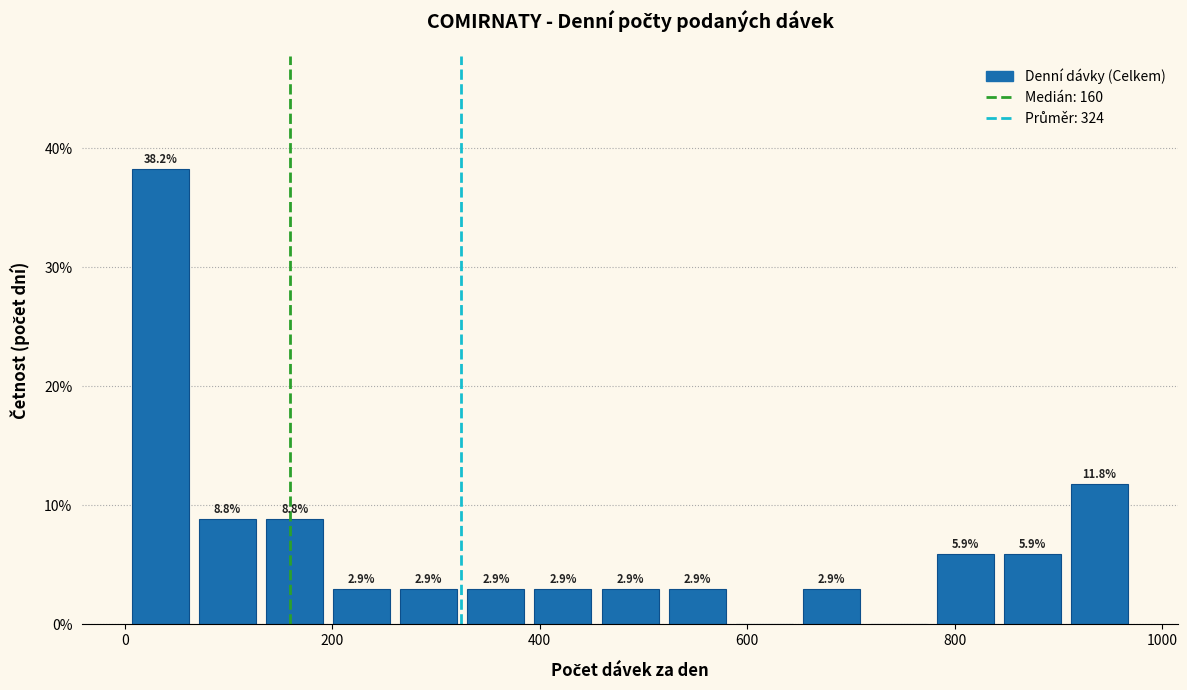

Around what value on the x-axis is the tallest bar? Give the approximate position of its centre, as read against the axis.

40